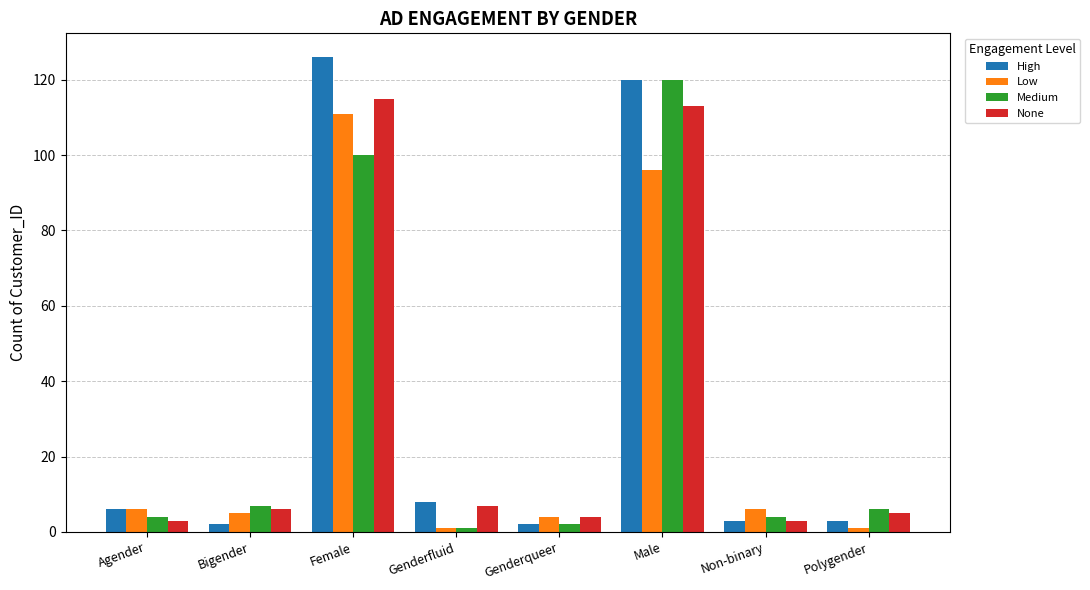

Which series has the largest total across all categories?

High